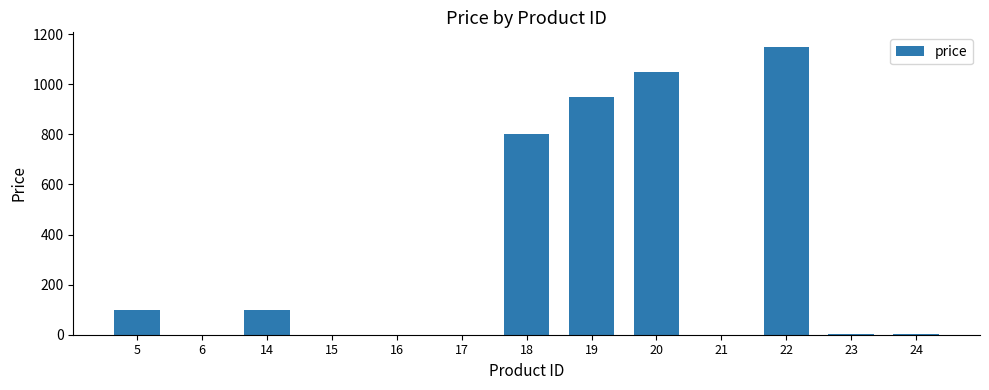

True or false: the data shows 0 at 17.

True